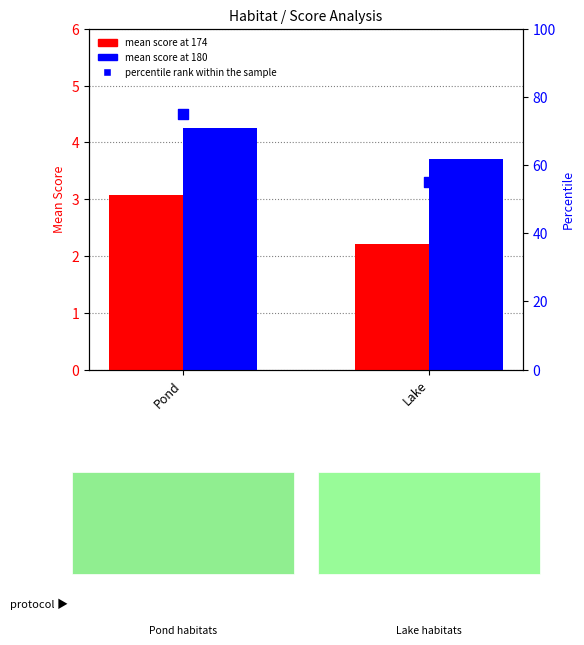

Which series has the largest Y range (max minus min)?

percentile rank within the sample